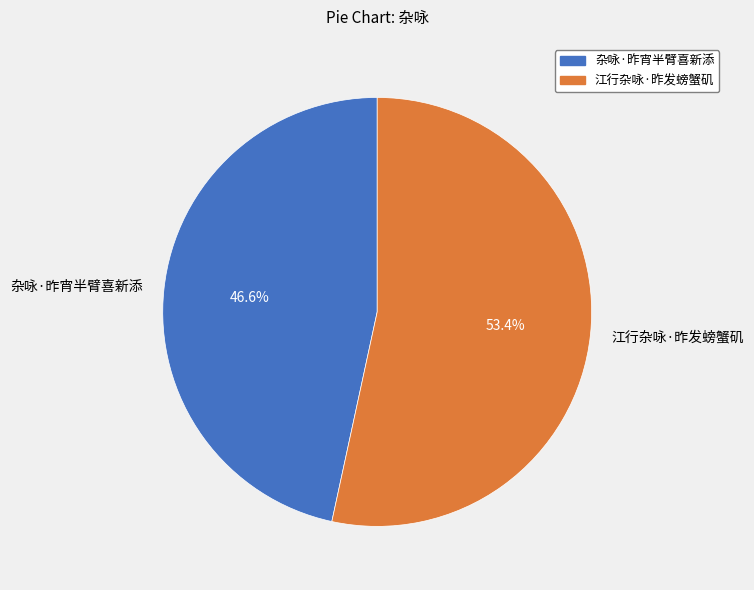

Is it true that 江行杂咏·昨发螃蟹矶 is 53% of the pie?

True